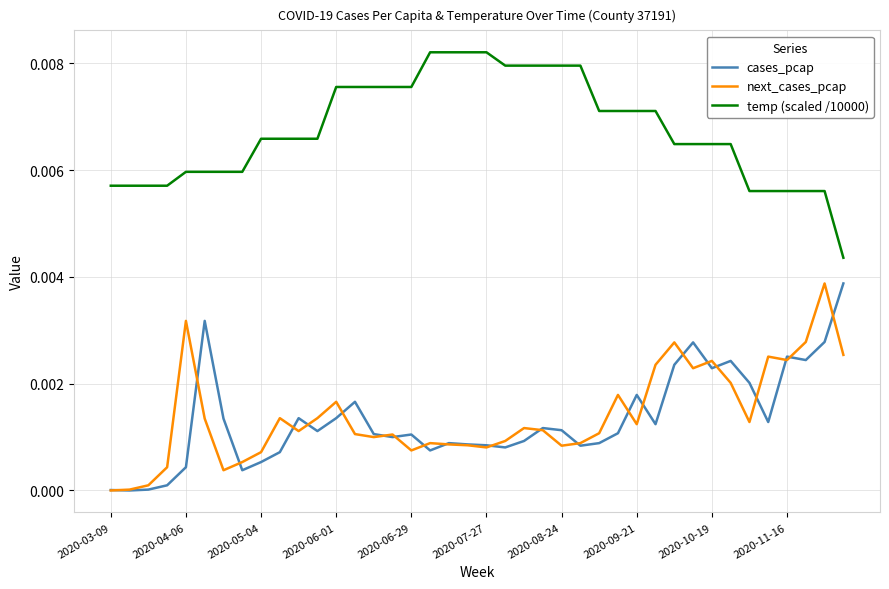

Which series has the largest total across all categories?

temp (scaled /10000)